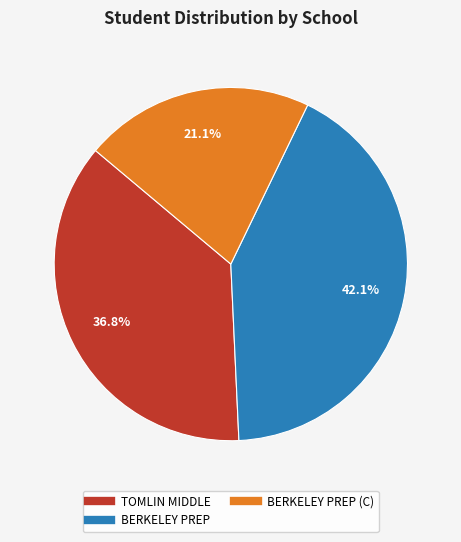

Does any single category account for the majority?

No